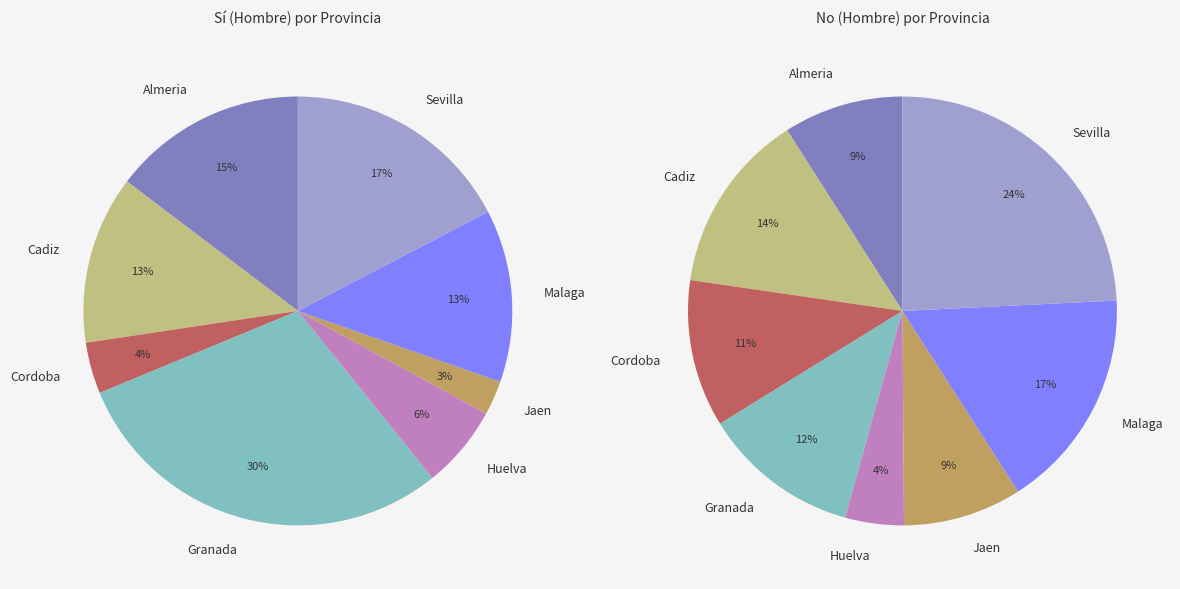

What percentage is the 5 slice, to the nearest percent?

3%